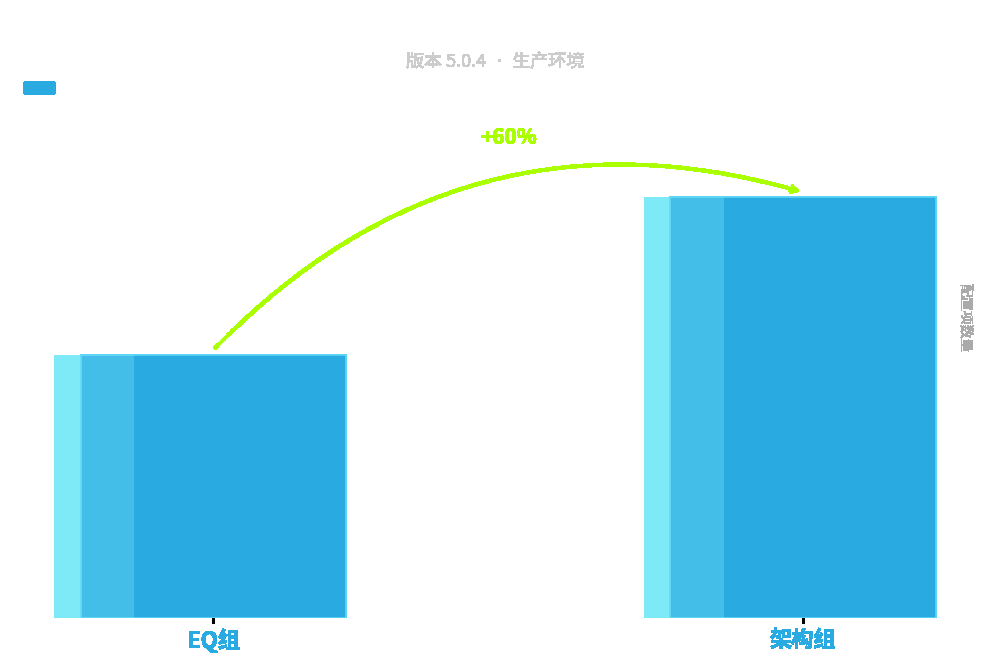

Rank the categories by value from lowest to highest.

EQ组, 架构组